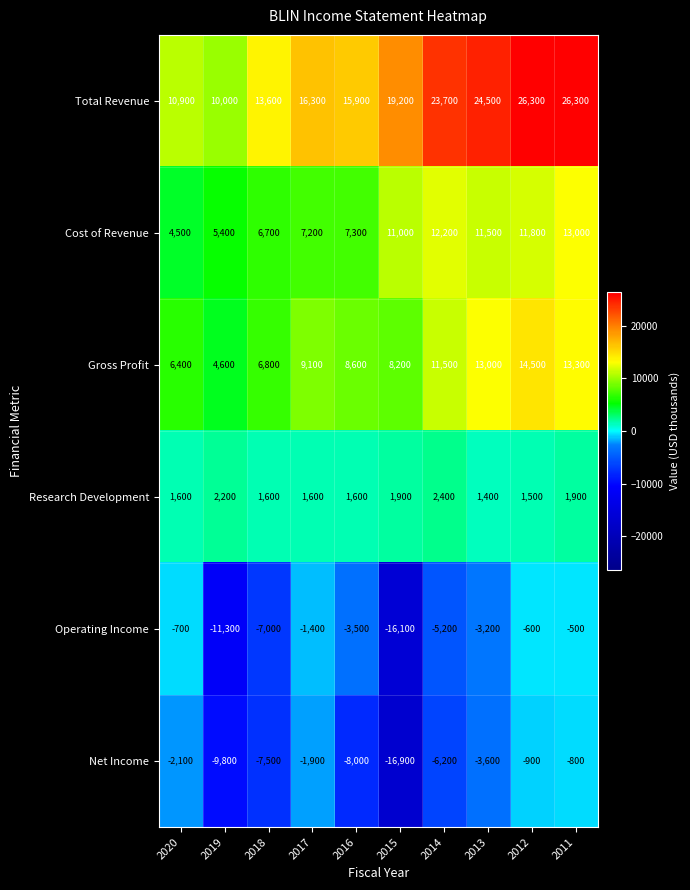

How many data points does each series have?

10